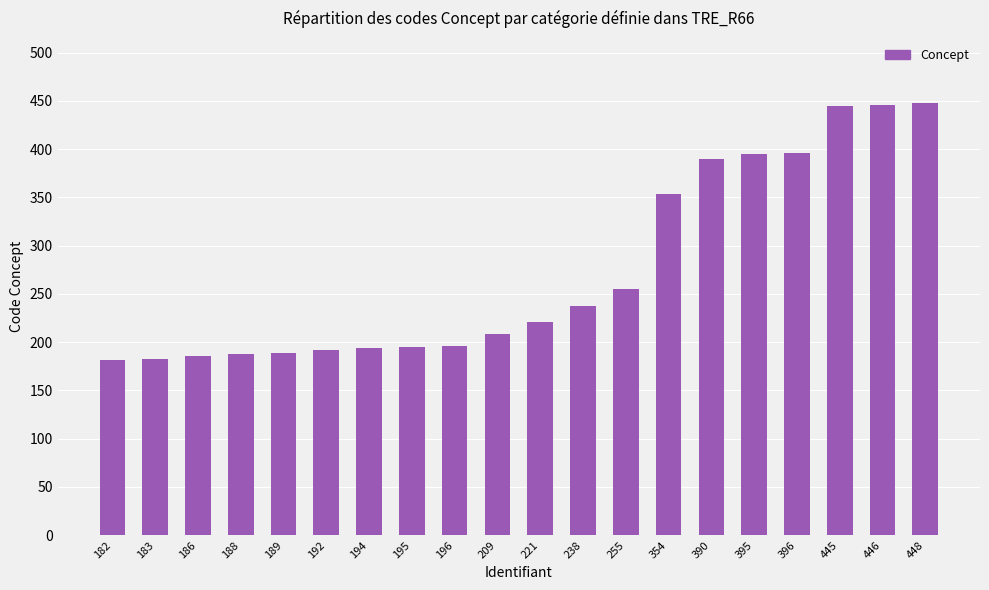

True or false: the data shows 98 at 195.

False